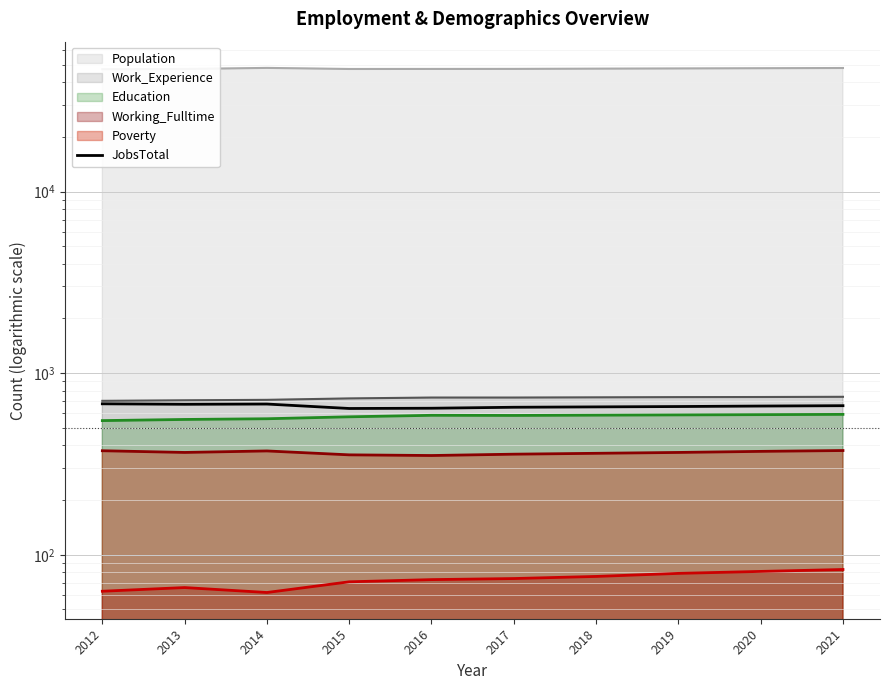

True or false: there are more than 0 points higher than both neighbors.

True